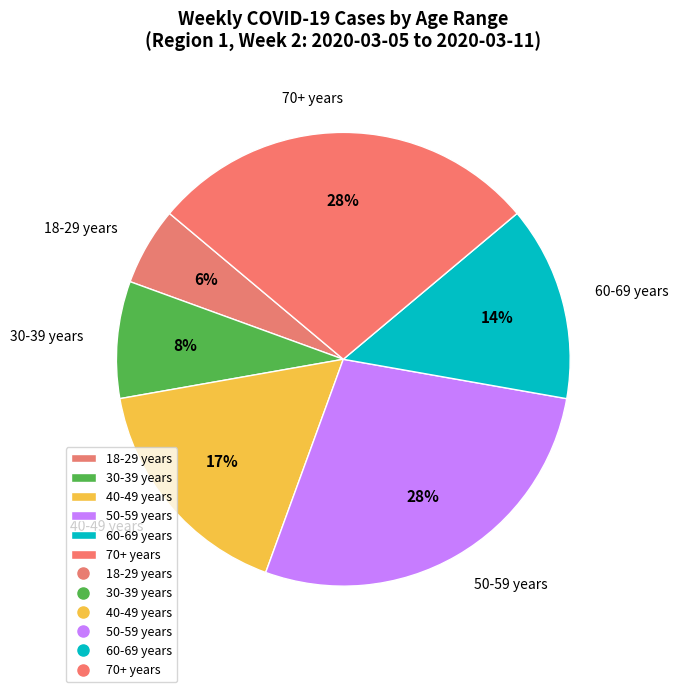

How many slices are in this pie chart?

6